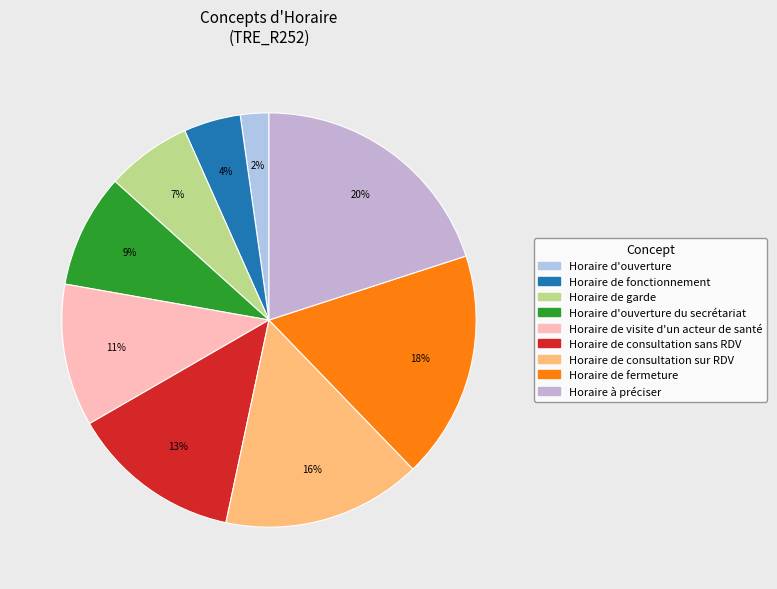

What percentage is NOT represented by Horaire de fonctionnement?

95.6%